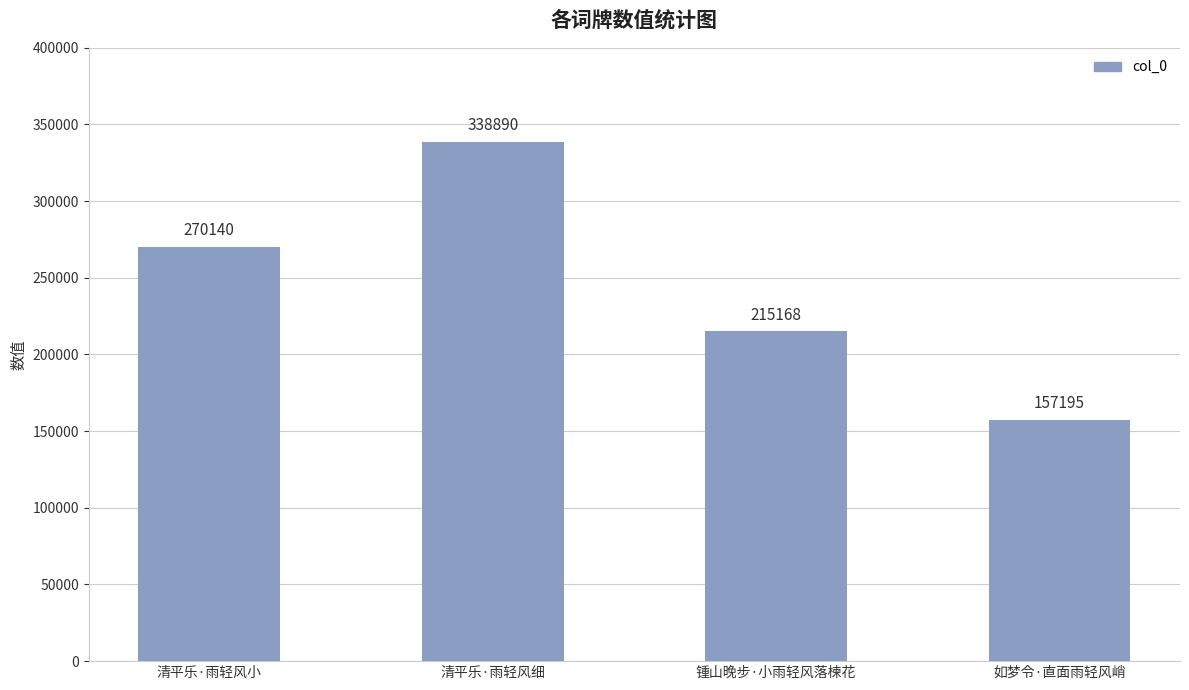

Reading left to right, list all the values displayed in this chart.

270140	338890	215168	157195